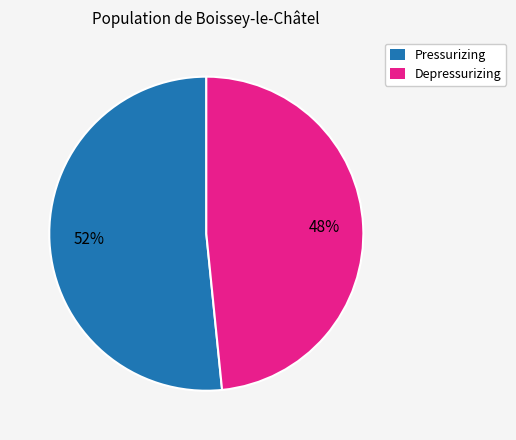

How many slices are in this pie chart?

2